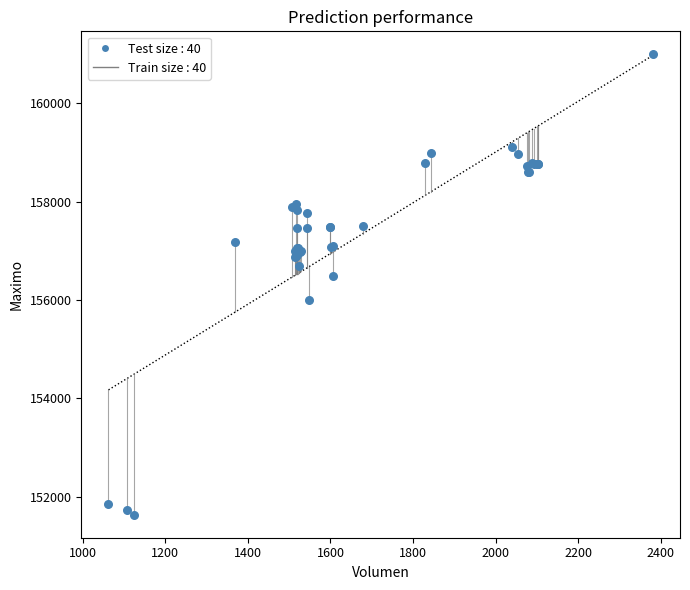

What Y value in the scatter plot is closest to 156316?

156500